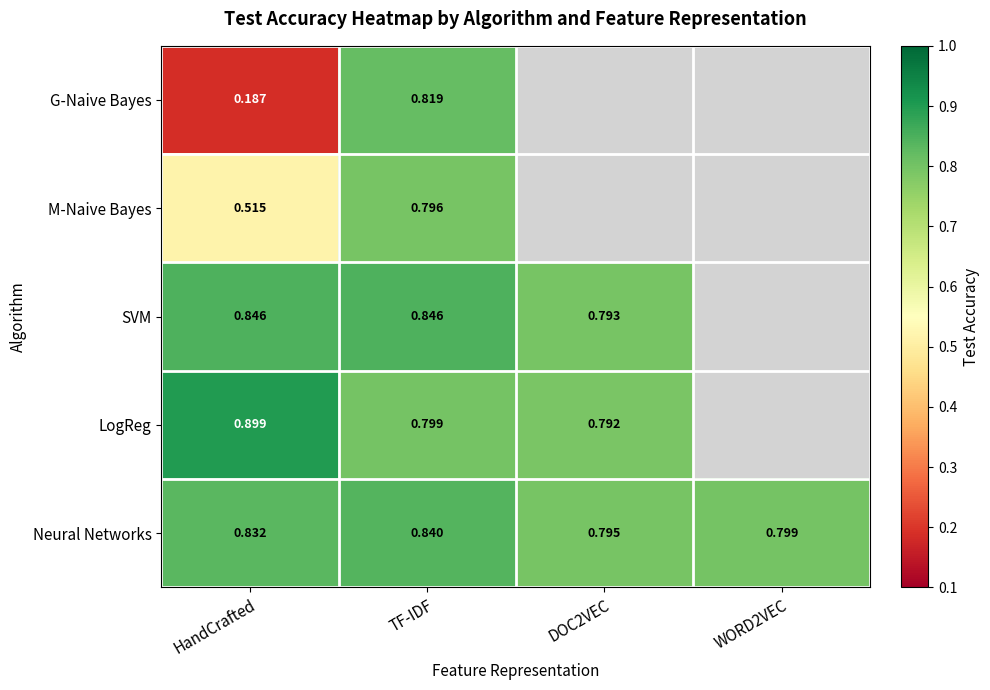

List the series in order of their peak value, highest first.

LogReg, SVM, Neural Networks, G-Naive Bayes, M-Naive Bayes